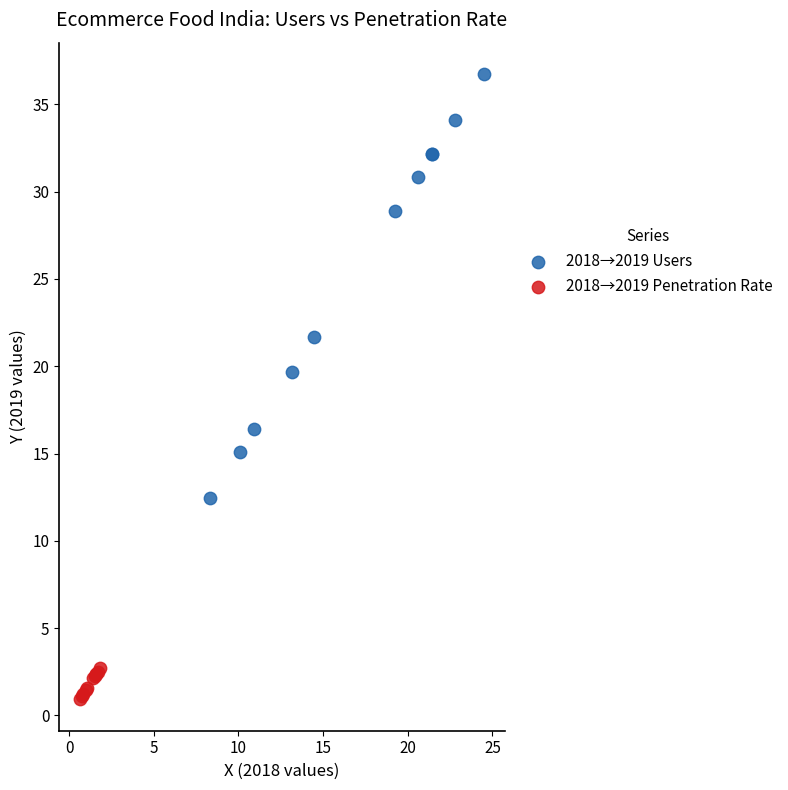

Which series has the widest spread of Y values?

2018→2019 Users